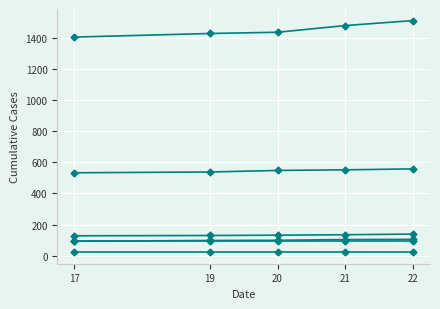

How many series are shown in this chart?

6